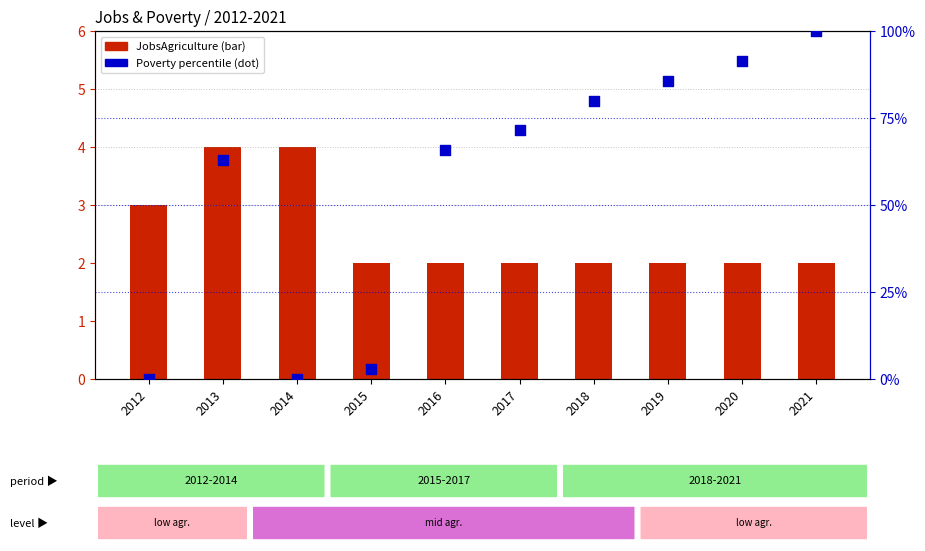

Which series has the widest spread of Y values?

Poverty percentile (dot)